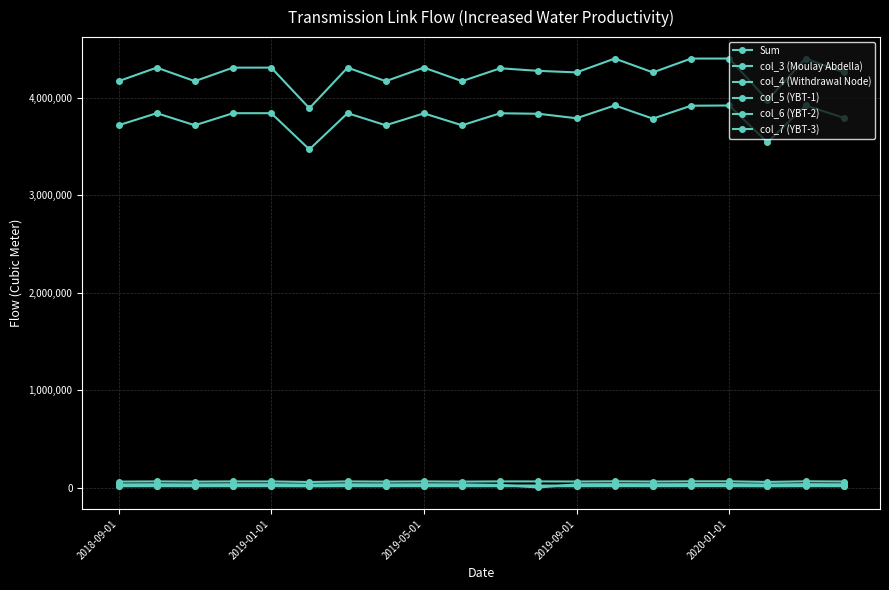

How many lines are shown in the chart?

6